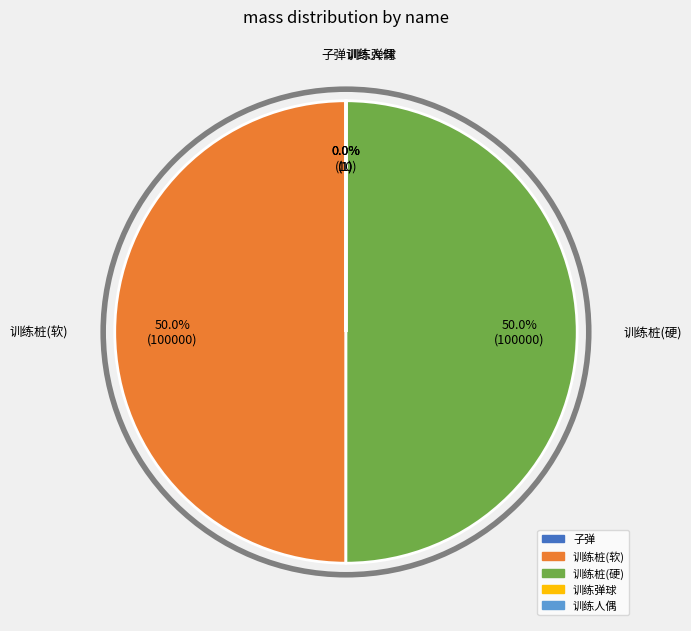

What portion of the pie excludes 训练桩(硬)?

50.0%